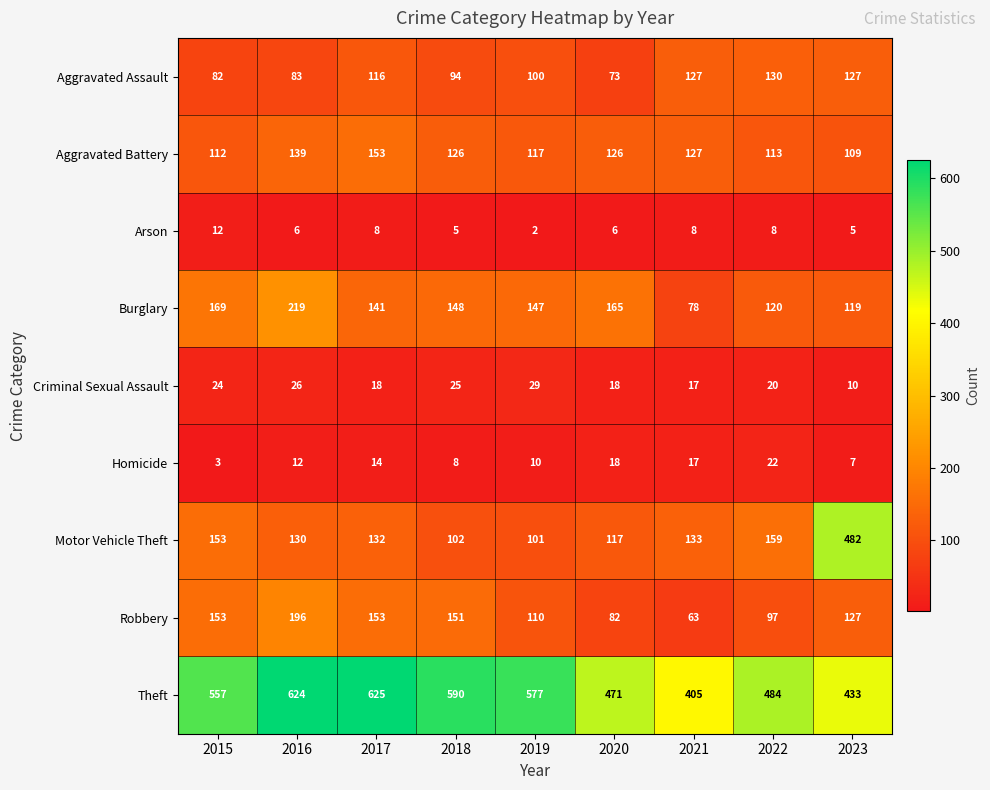

Which category has the highest value across all series?

2017